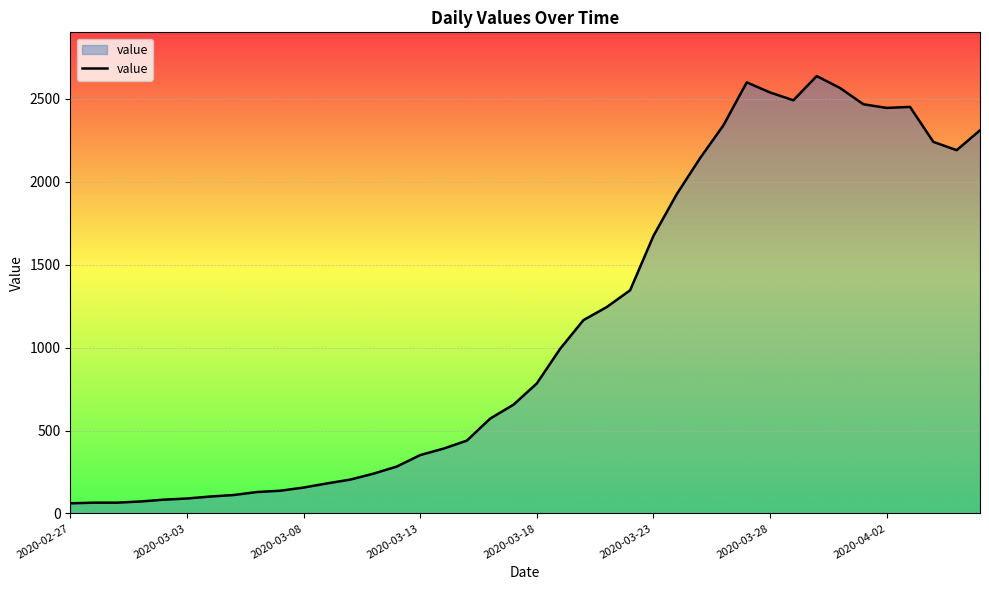

What is the minimum value shown in the chart?

61